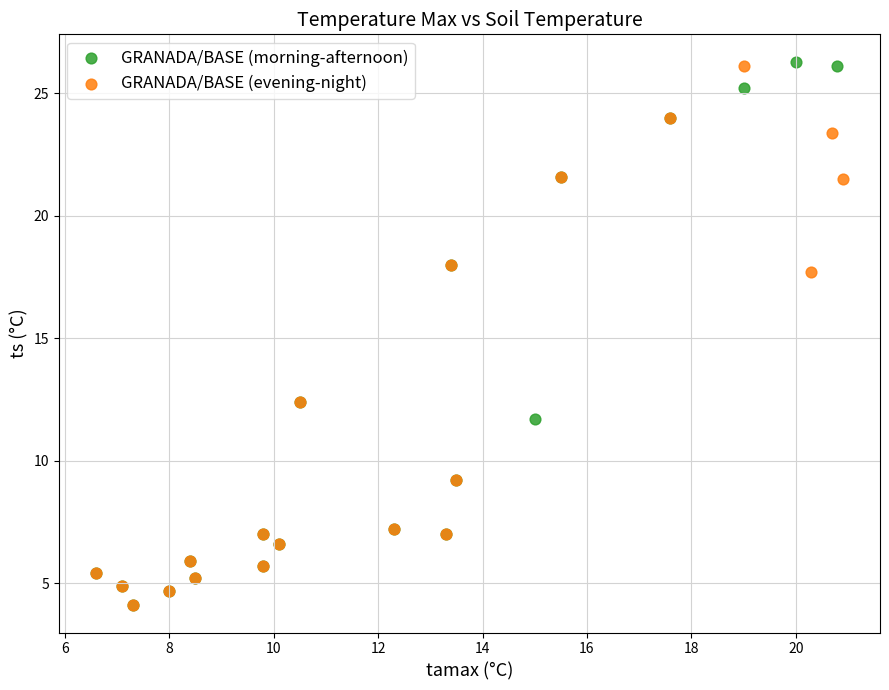

Which series reaches the maximum Y coordinate?

GRANADA/BASE (morning-afternoon)